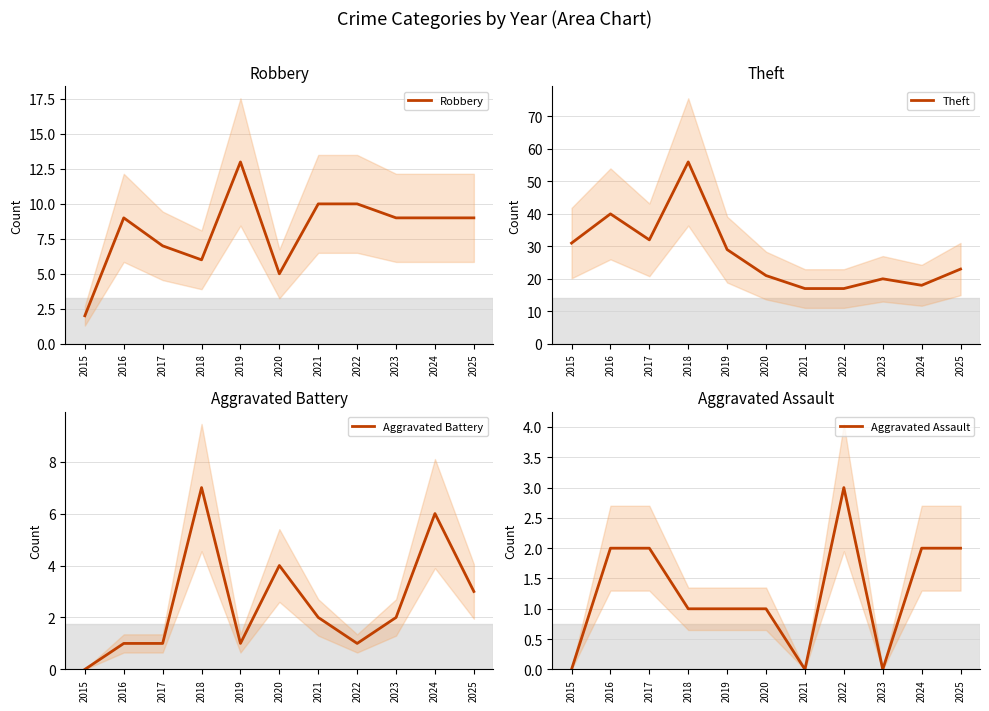

Reading left to right, transcribe all the data shown in this chart.

Robbery: 2015=2	2016=9	2017=7	2018=6	2019=13	2020=5	2021=10	2022=10	2023=9	2024=9	2025=9
Theft: 2015=31	2016=40	2017=32	2018=56	2019=29	2020=21	2021=17	2022=17	2023=20	2024=18	2025=23
Aggravated Battery: 2015=0	2016=1	2017=1	2018=7	2019=1	2020=4	2021=2	2022=1	2023=2	2024=6	2025=3
Aggravated Assault: 2015=0	2016=2	2017=2	2018=1	2019=1	2020=1	2021=0	2022=3	2023=0	2024=2	2025=2